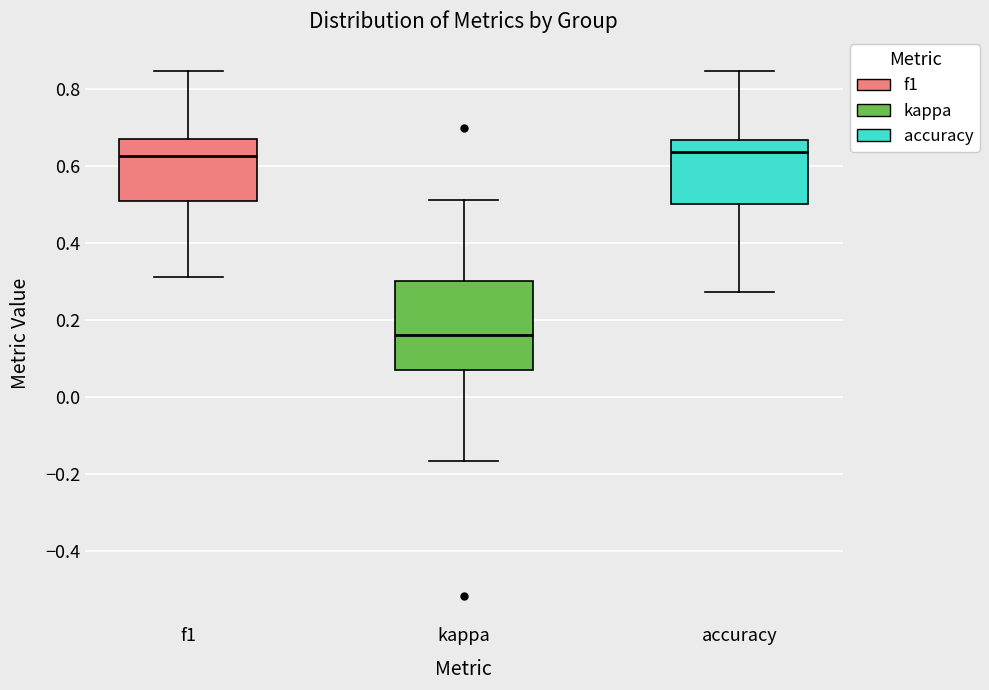

Where is the lower edge of the box for f1 on the y-axis? The values are not printed on the chart, so give them approximately, as read against the axis.

0.50